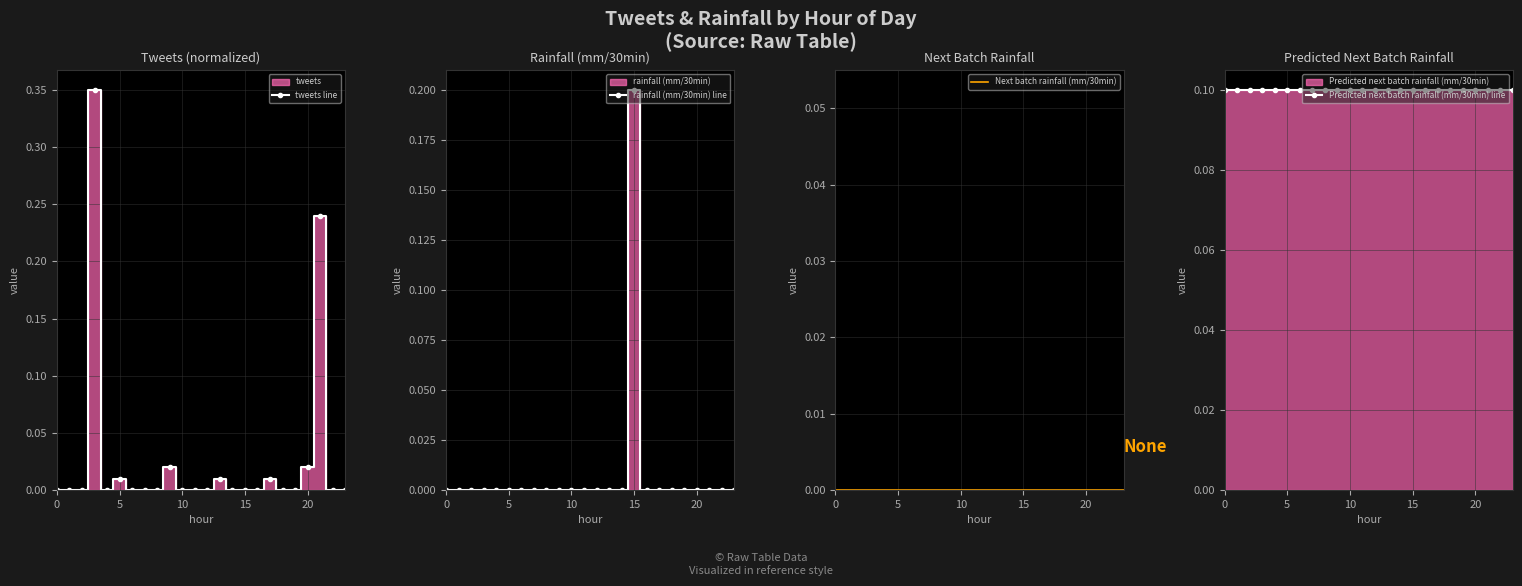

Reading right to left, list all the values displayed in this chart.

tweets line: 0.0	0.0	0.2	0.0	0.0	0.0	0.0	0.0	0.0	0.0	0.0	0.0	0.0	0.0	0.0	0.0	0.0	0.0	0.0	0.0	0.3	0.0	0.0	0.0
rainfall (mm/30min) line: 0.0	0.0	0.0	0.0	0.0	0.0	0.0	0.0	0.2	0.0	0.0	0.0	0.0	0.0	0.0	0.0	0.0	0.0	0.0	0.0	0.0	0.0	0.0	0.0
Next batch rainfall (mm/30min): 0.0	0.0	0.0	0.0	0.0	0.0	0.0	0.0	0.0	0.0	0.0	0.0	0.0	0.0	0.0	0.0	0.0	0.0	0.0	0.0	0.0	0.0	0.0	0.0
Predicted next batch rainfall (mm/30min) line: 0.1	0.1	0.1	0.1	0.1	0.1	0.1	0.1	0.1	0.1	0.1	0.1	0.1	0.1	0.1	0.1	0.1	0.1	0.1	0.1	0.1	0.1	0.1	0.1